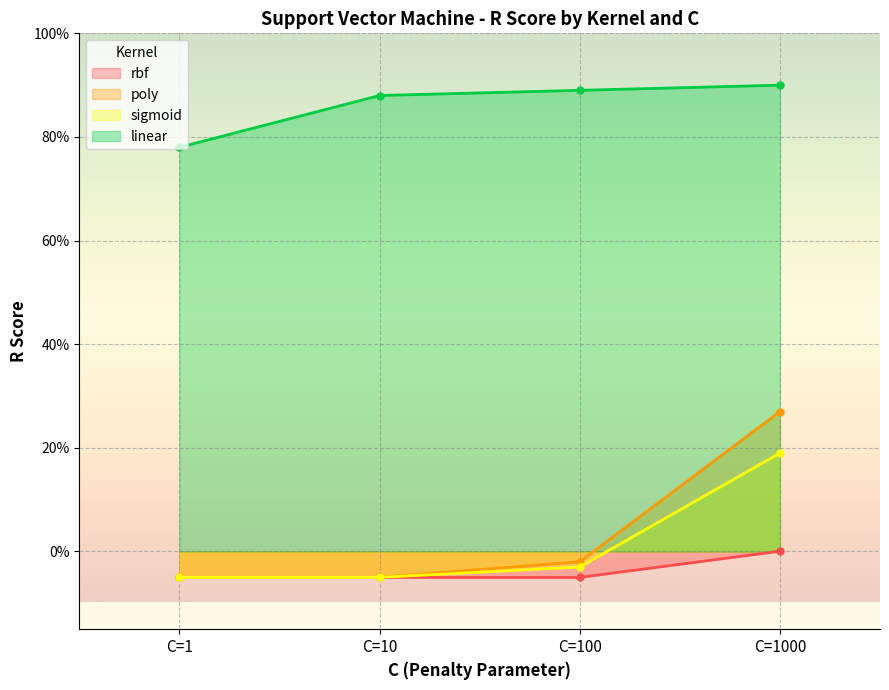

The sigmoid series shows -0.0 at C=100. True or false?

True